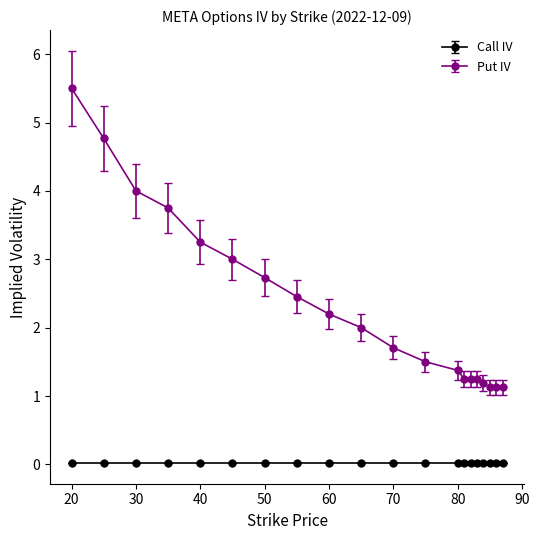

What is the sum of all Call IV values?

0.4